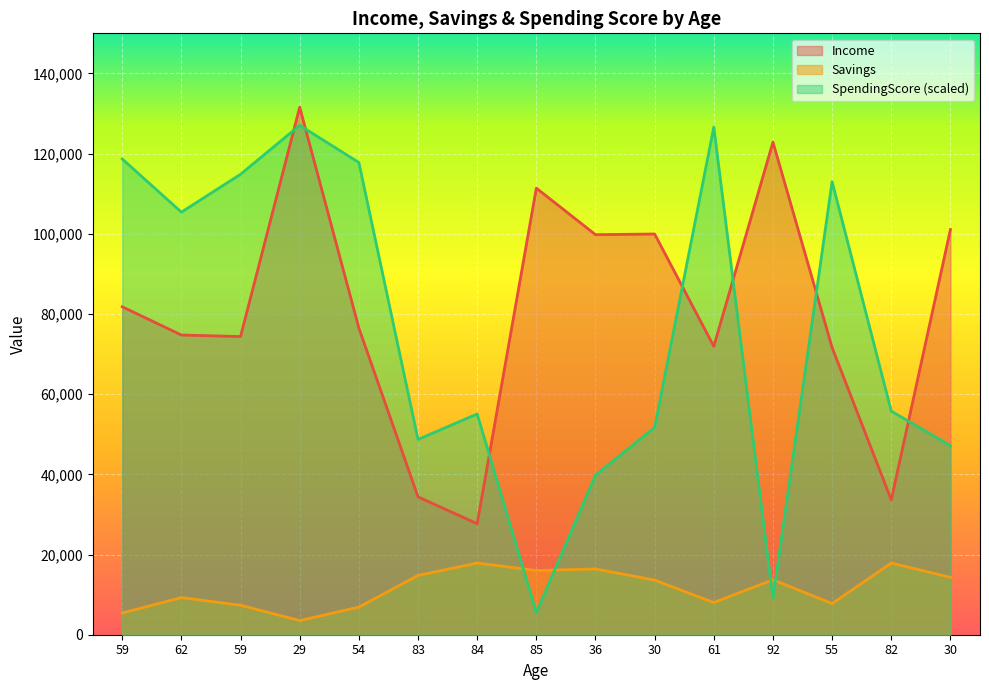

What is the total value across all series at 36?

155993.3